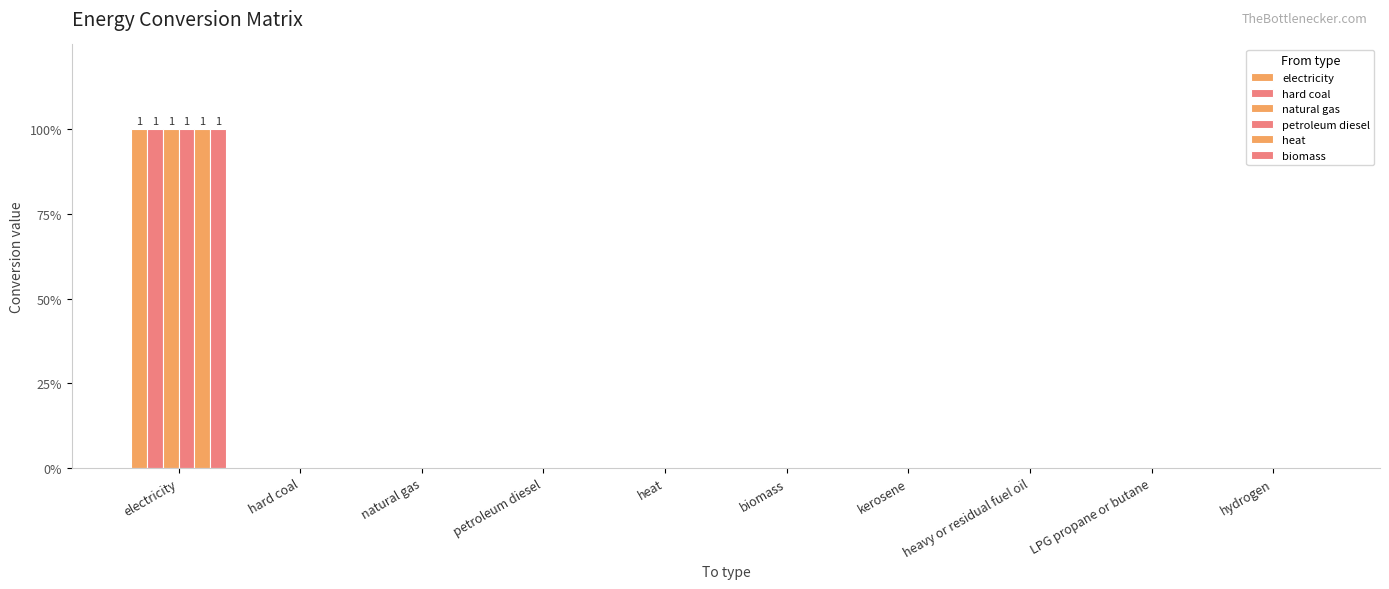

Reading left to right, what are all the values shown in this chart?

electricity: electricity=1	hard coal=0	natural gas=0	petroleum diesel=0	heat=0	biomass=0	kerosene=0	heavy or residual fuel oil=0	LPG propane or butane=0	hydrogen=0
hard coal: electricity=1	hard coal=0	natural gas=0	petroleum diesel=0	heat=0	biomass=0	kerosene=0	heavy or residual fuel oil=0	LPG propane or butane=0	hydrogen=0
natural gas: electricity=1	hard coal=0	natural gas=0	petroleum diesel=0	heat=0	biomass=0	kerosene=0	heavy or residual fuel oil=0	LPG propane or butane=0	hydrogen=0
petroleum diesel: electricity=1	hard coal=0	natural gas=0	petroleum diesel=0	heat=0	biomass=0	kerosene=0	heavy or residual fuel oil=0	LPG propane or butane=0	hydrogen=0
heat: electricity=1	hard coal=0	natural gas=0	petroleum diesel=0	heat=0	biomass=0	kerosene=0	heavy or residual fuel oil=0	LPG propane or butane=0	hydrogen=0
biomass: electricity=1	hard coal=0	natural gas=0	petroleum diesel=0	heat=0	biomass=0	kerosene=0	heavy or residual fuel oil=0	LPG propane or butane=0	hydrogen=0